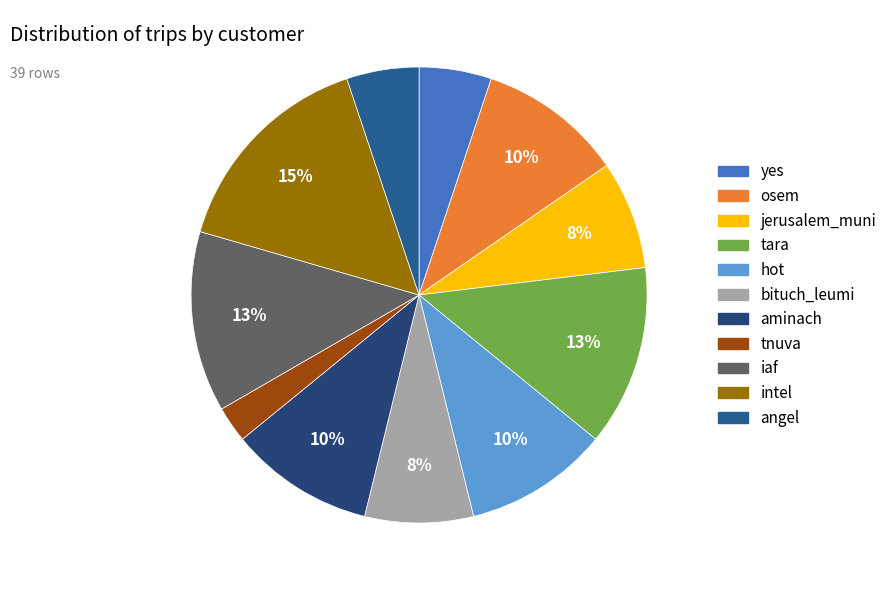

Is there any slice that represents more than half of the pie?

No